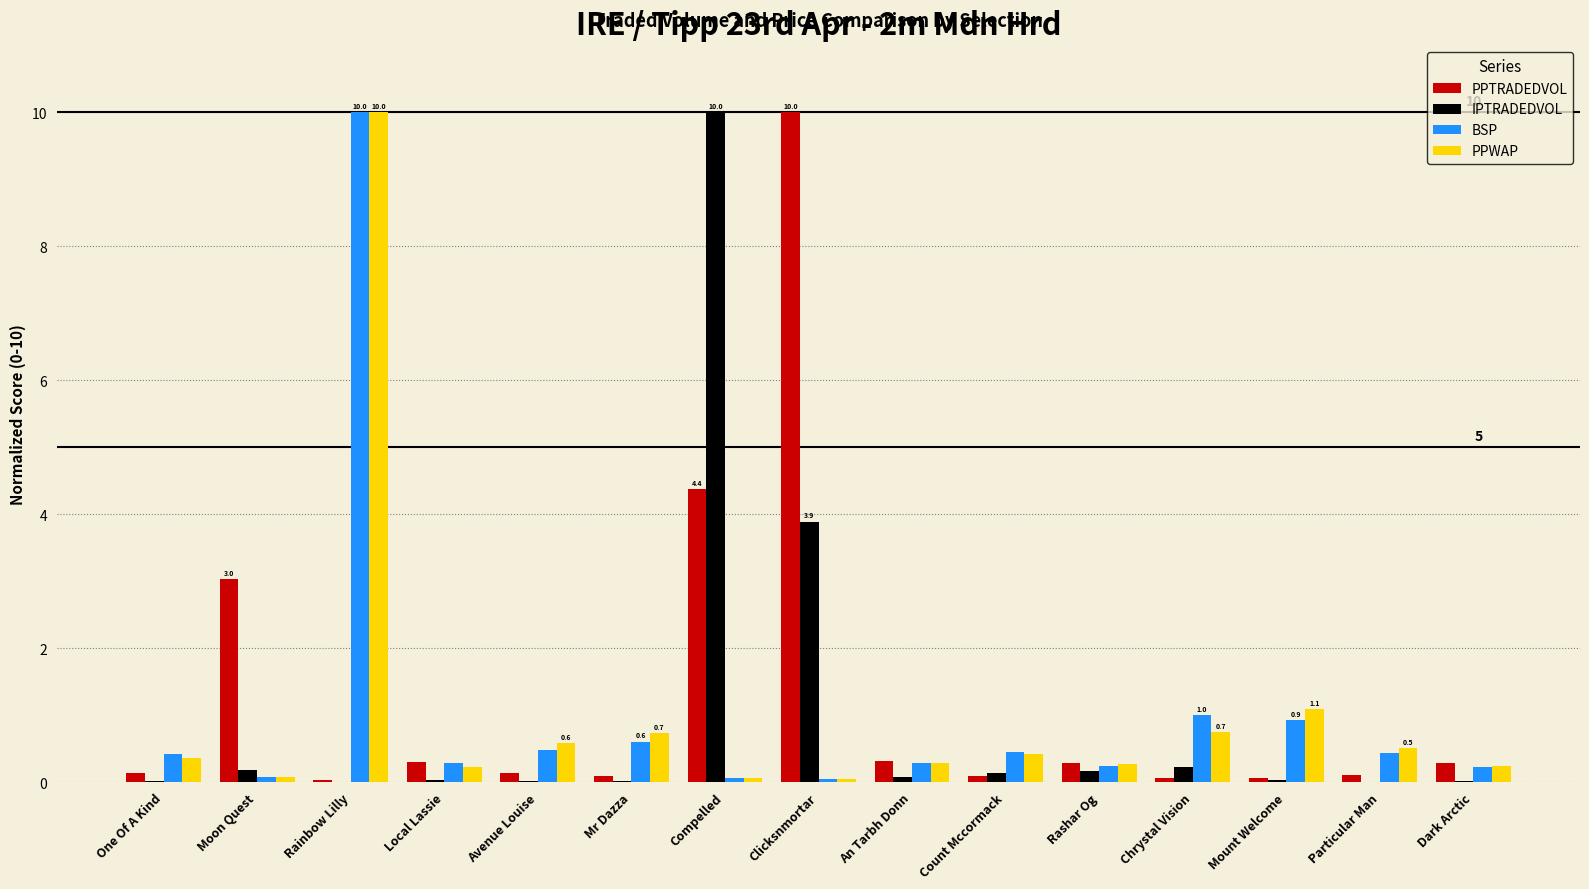

Between Rainbow Lilly and Chrystal Vision, which series saw the biggest shift?

PPWAP